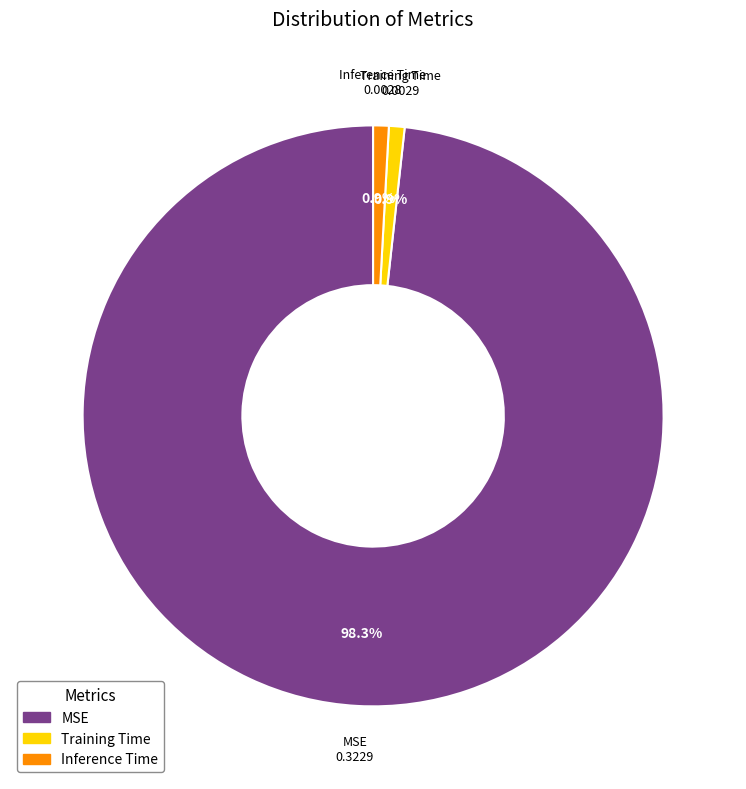

Is Inference Time the majority of the pie?

No